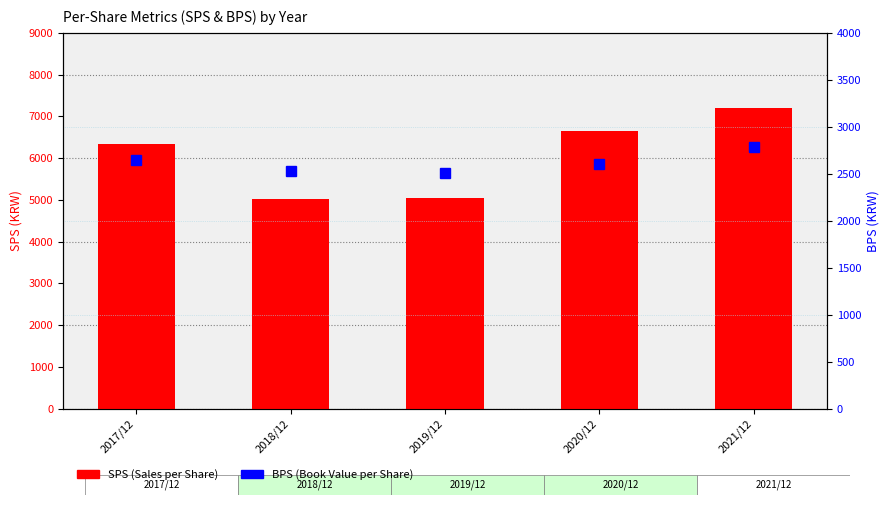

Where is SPS nearest to the value 6108?

2017/12